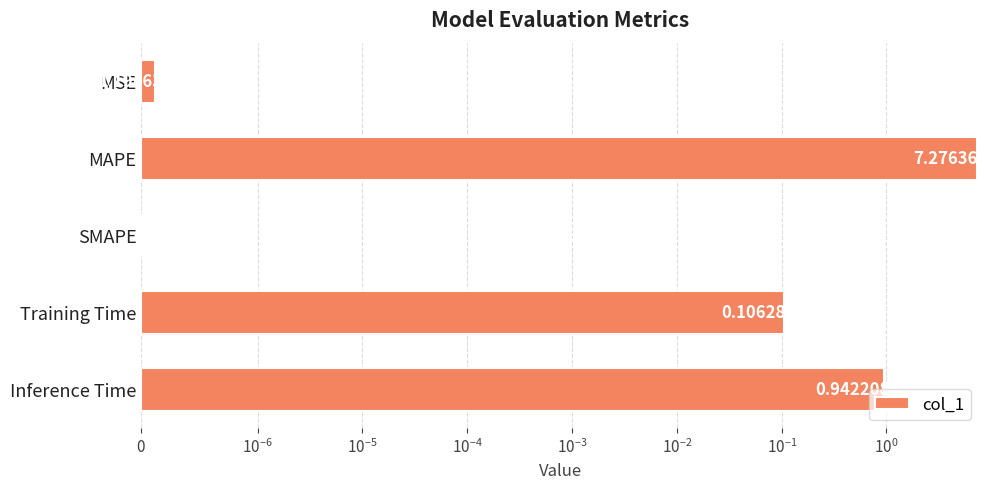

What is the sum of all values?

8.3